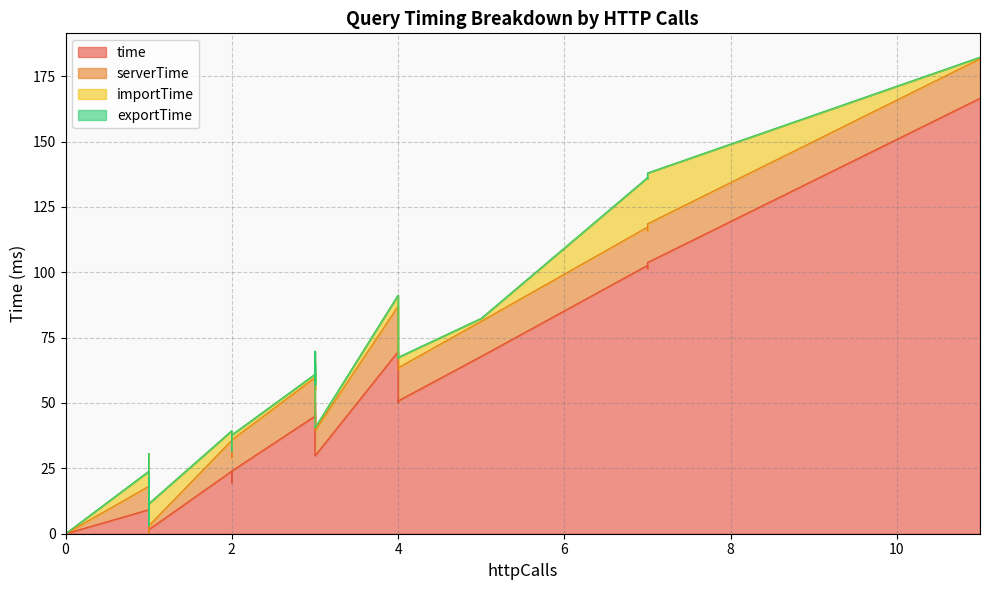

How many lines are shown in the chart?

4